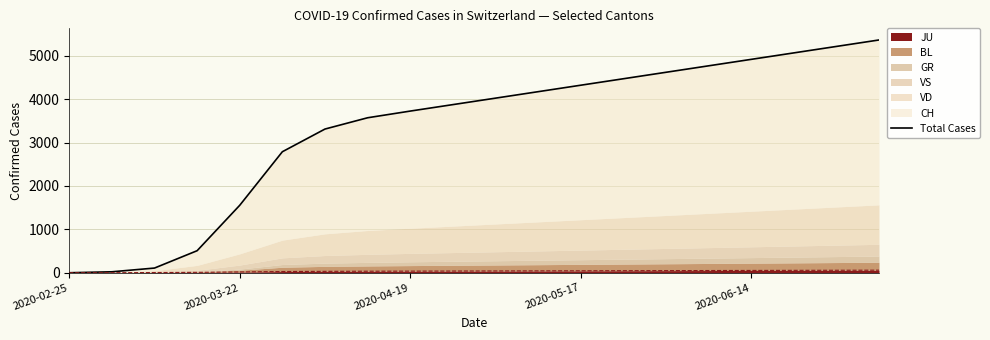

How many data points are above 4024?

9